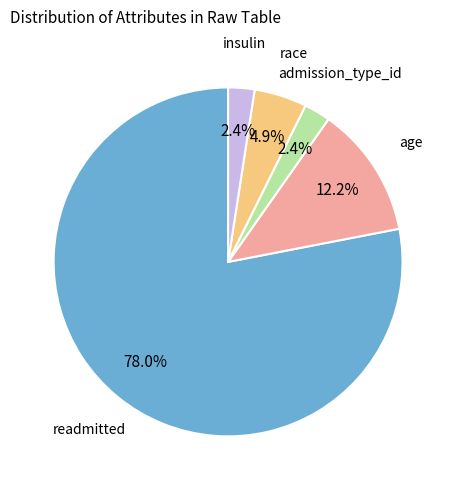

How many segments does this pie chart have?

5